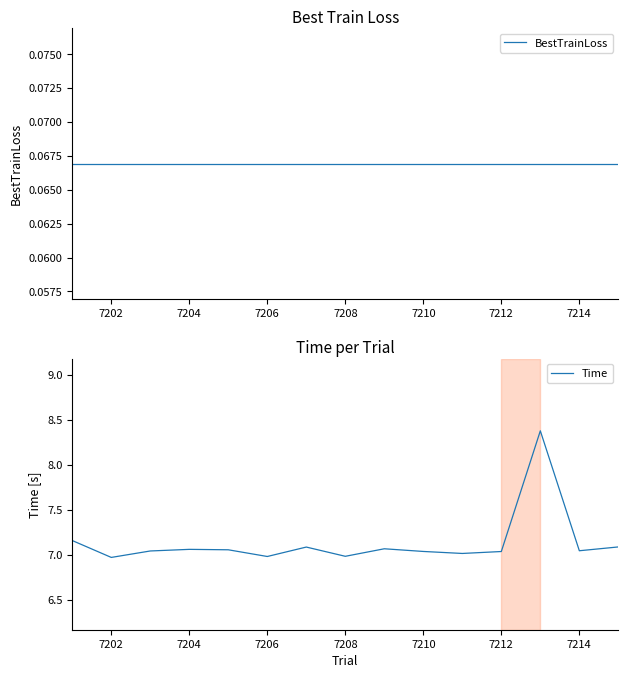

What is the smallest value displayed?

0.1